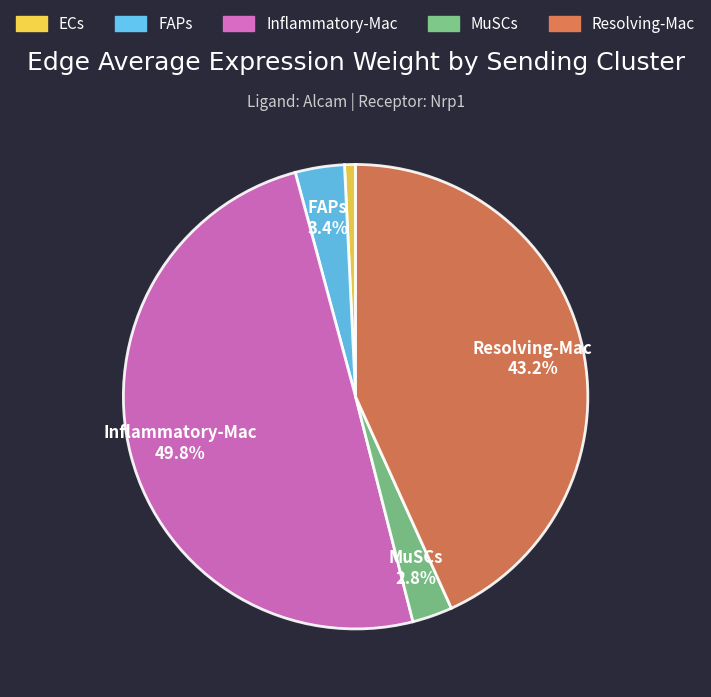

To the nearest percent, what portion does ECs represent?

1%